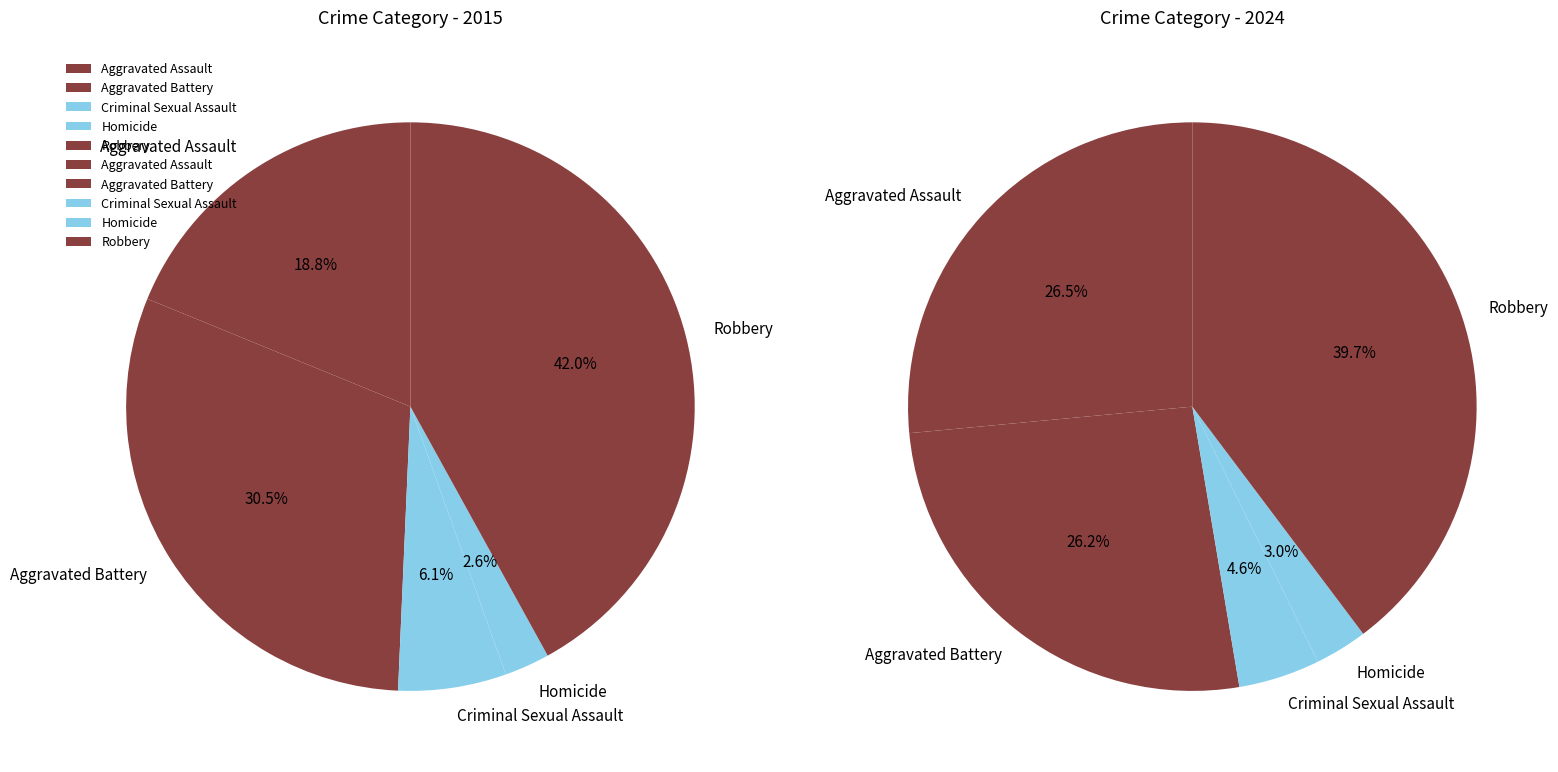

Is there any slice that represents more than half of the pie?

No